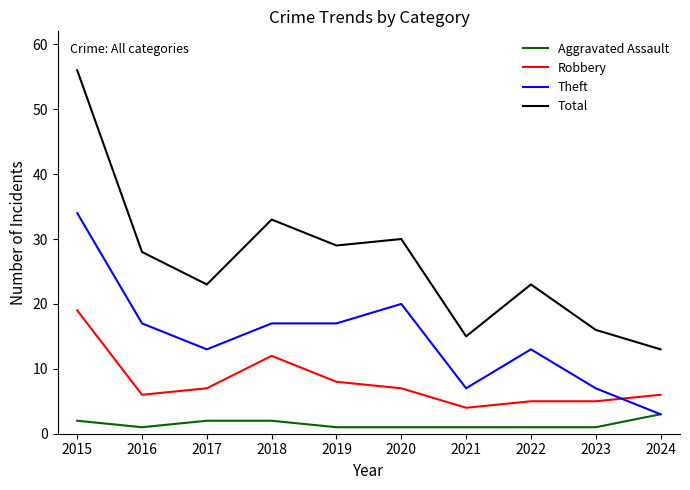

Where is the first local maximum for Total?

2018